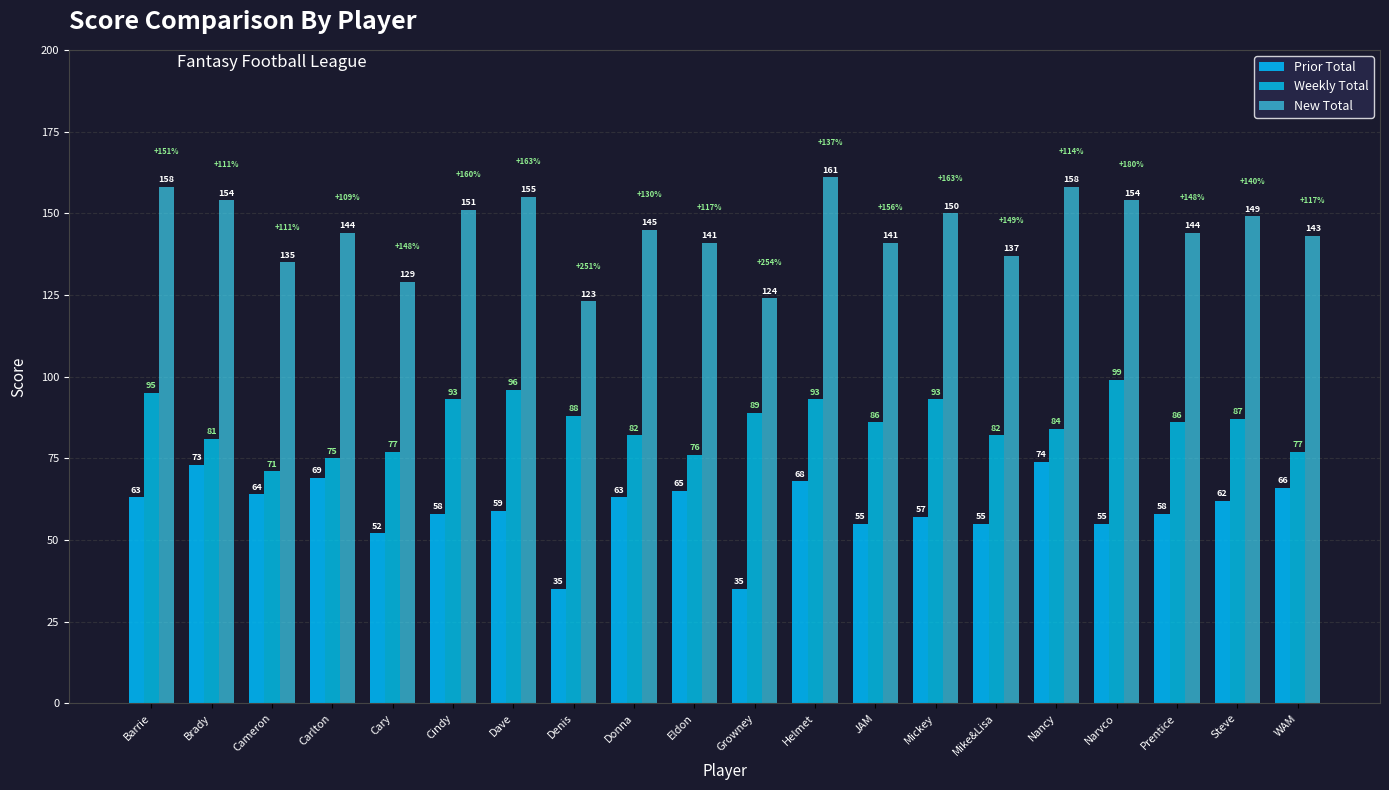

Which series has the largest range (max minus min)?

Prior Total